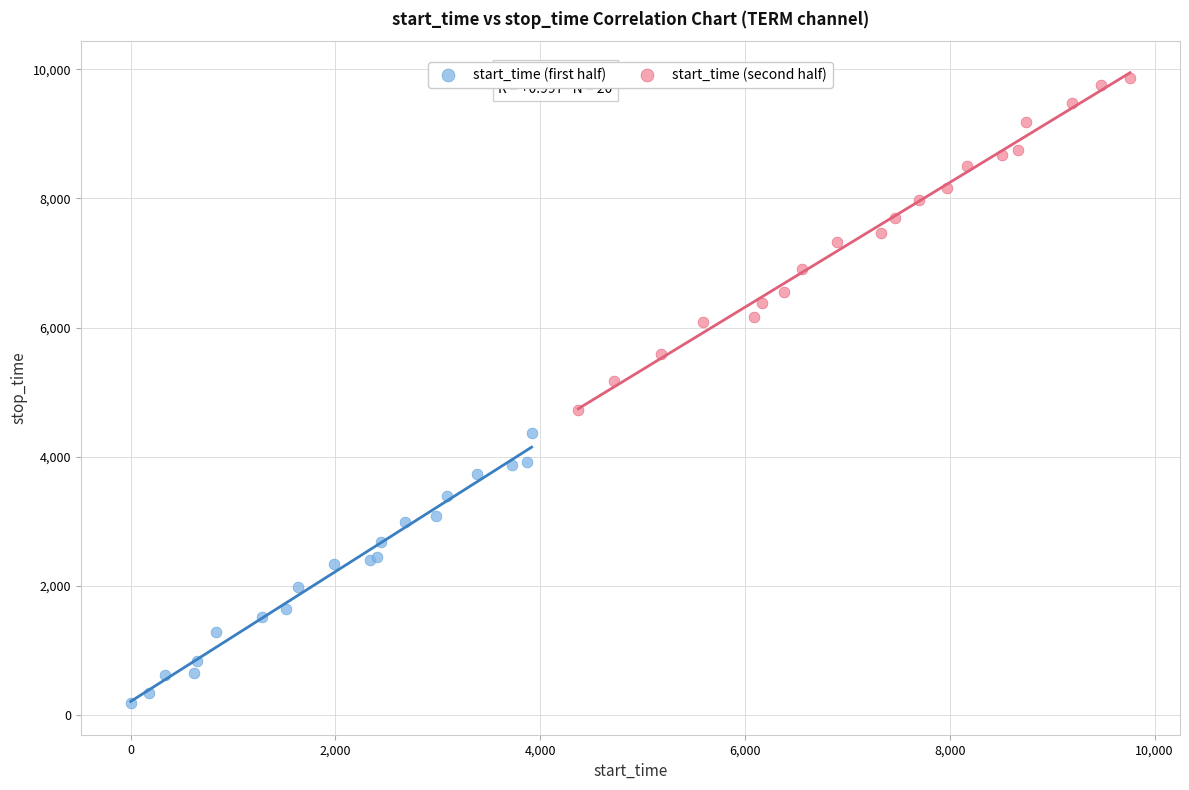

Which series contains the lowest Y value?

start_time (first half)